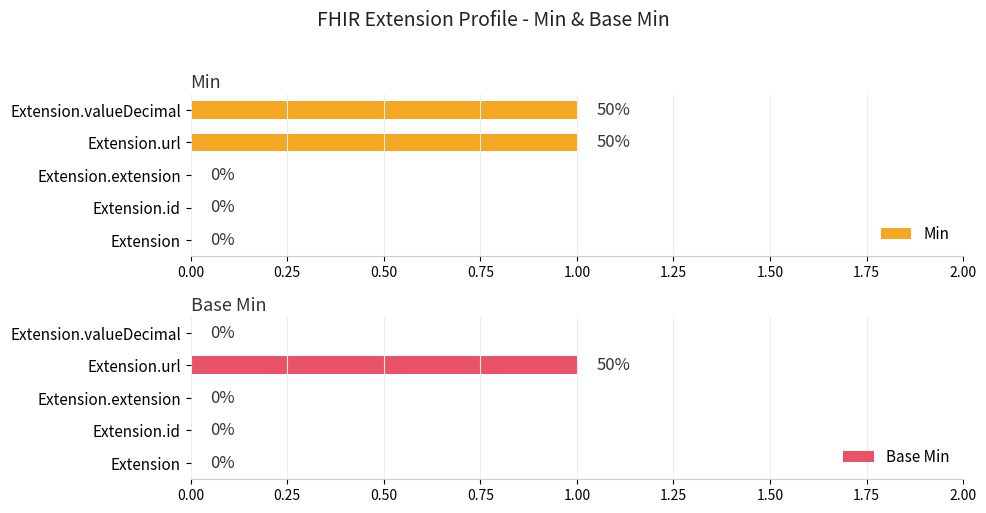

The Min series shows 0 at Extension. True or false?

True